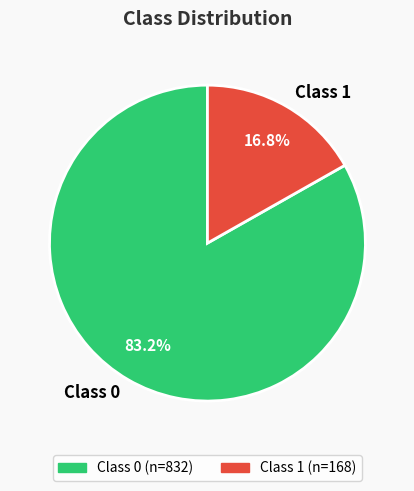

Which category accounts for the majority?

Class 0